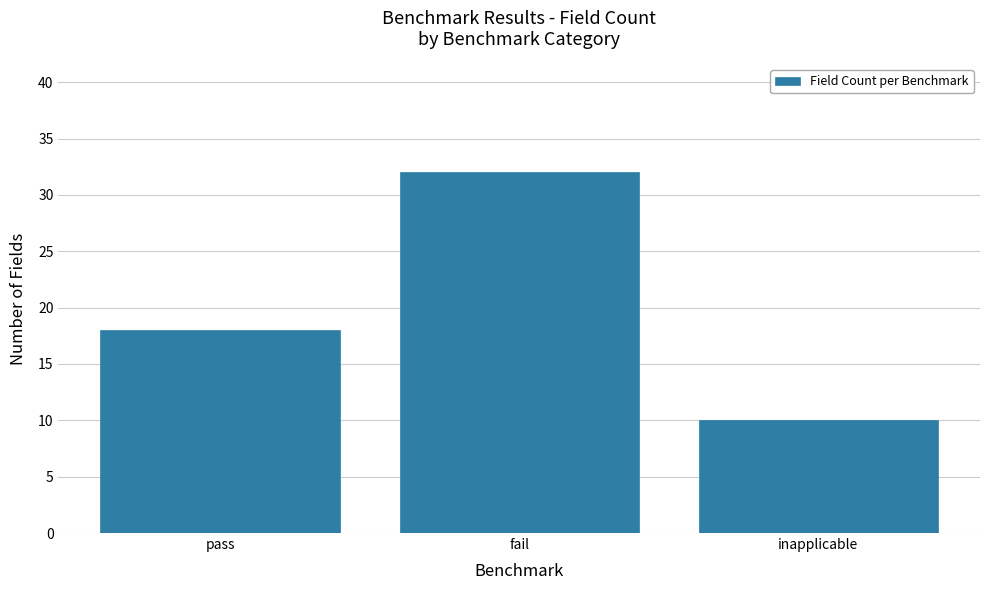

How many values are between 10 and 32?

3